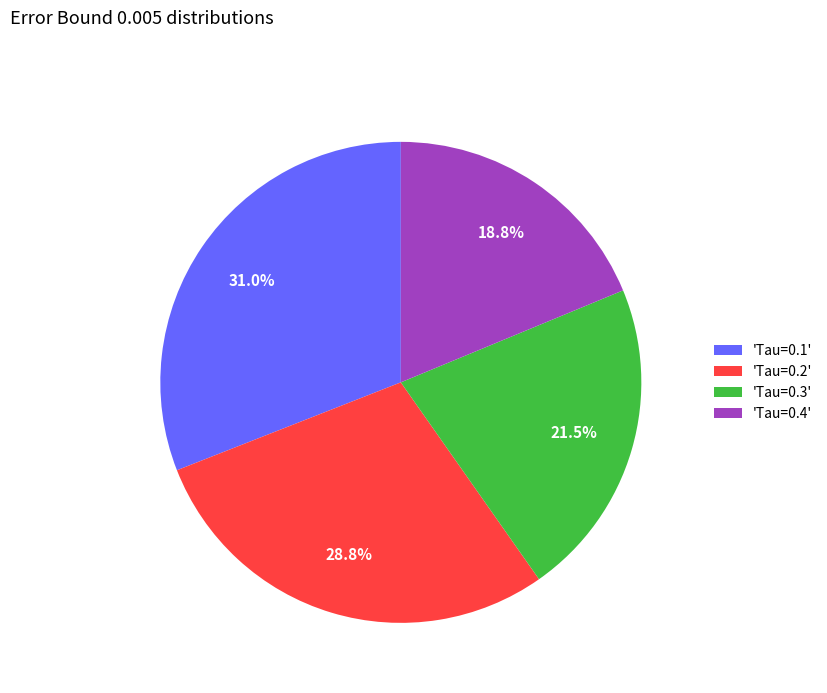

Rank the categories by value from highest to lowest.

'Tau=0.1', 'Tau=0.2', 'Tau=0.3', 'Tau=0.4'